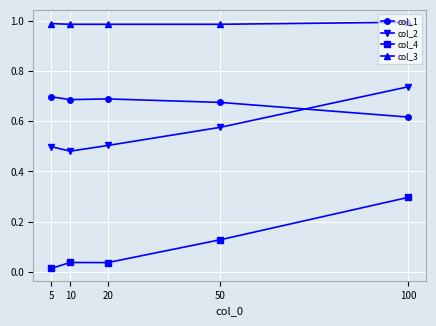

Is this an area chart (filled region under the line)?

No